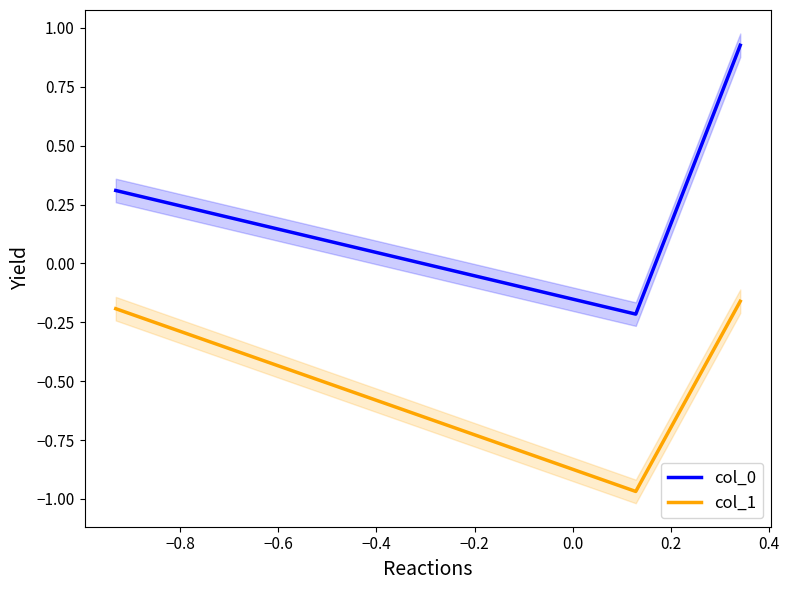

What is the value of the col_1 point at the 1st from the left?

-0.2